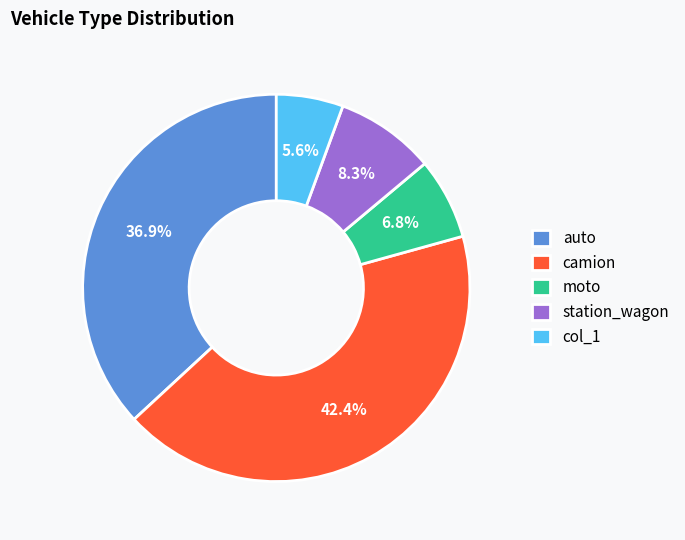

What is the ratio of the value at moto to the value at col_1?

1.2